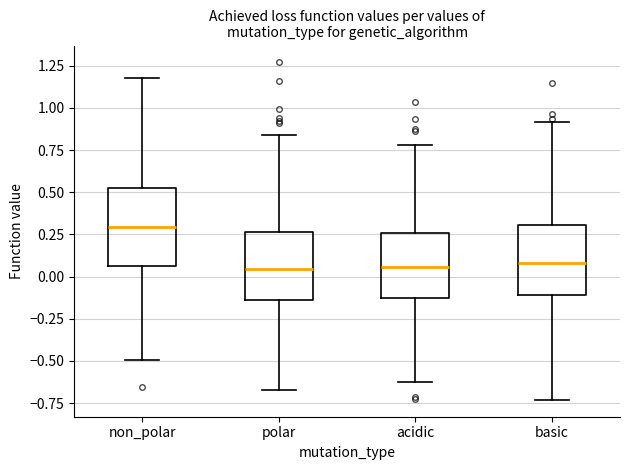

Where is the upper edge of the box for non_polar on the y-axis? The values are not printed on the chart, so give them approximately, as read against the axis.

0.50